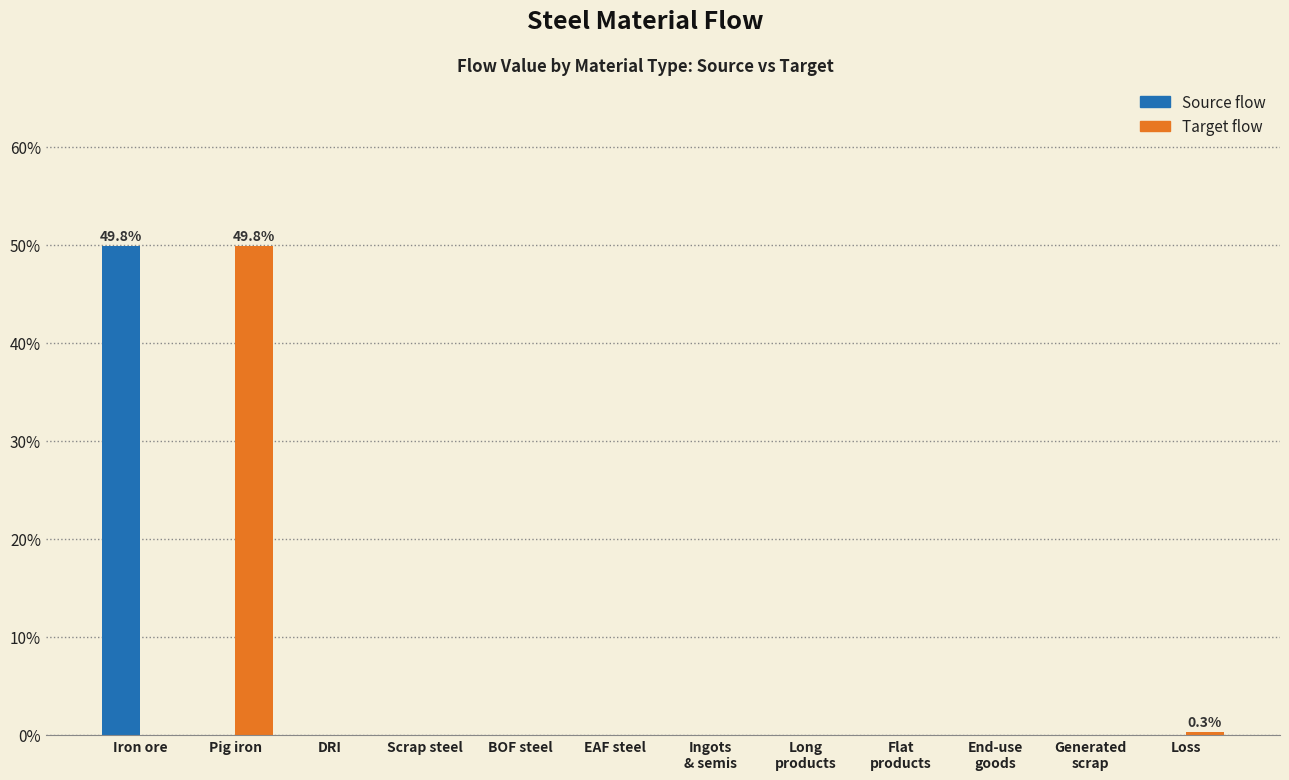

Reading left to right, transcribe all the data shown in this chart.

Source flow: Iron ore=49.8	Pig iron=0.0	DRI=0.0	Scrap steel=0.0	BOF steel=0.0	EAF steel=0.0	Ingots
& semis=0.0	Long
products=0.0	Flat
products=0.0	End-use
goods=0.0	Generated
scrap=0.0	Loss=0.0
Target flow: Iron ore=0.0	Pig iron=49.8	DRI=0.0	Scrap steel=0.0	BOF steel=0.0	EAF steel=0.0	Ingots
& semis=0.0	Long
products=0.0	Flat
products=0.0	End-use
goods=0.0	Generated
scrap=0.0	Loss=0.3